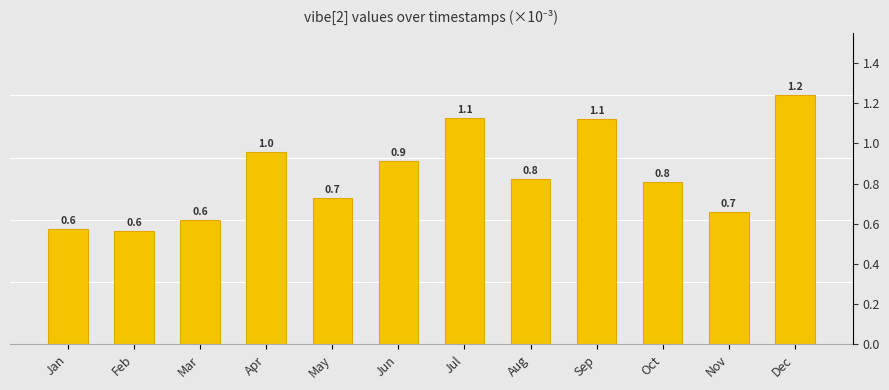

The chart shows a value of 0.6 at Feb. True or false?

True